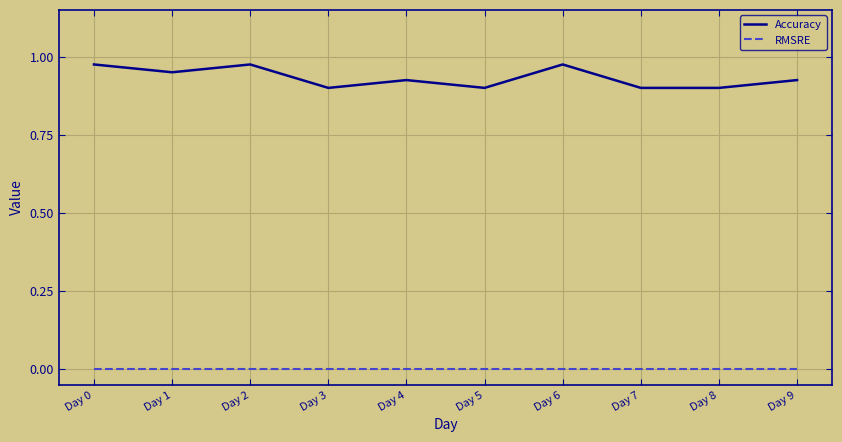

True or false: Accuracy has a value of 0.5 at Day 1.

False